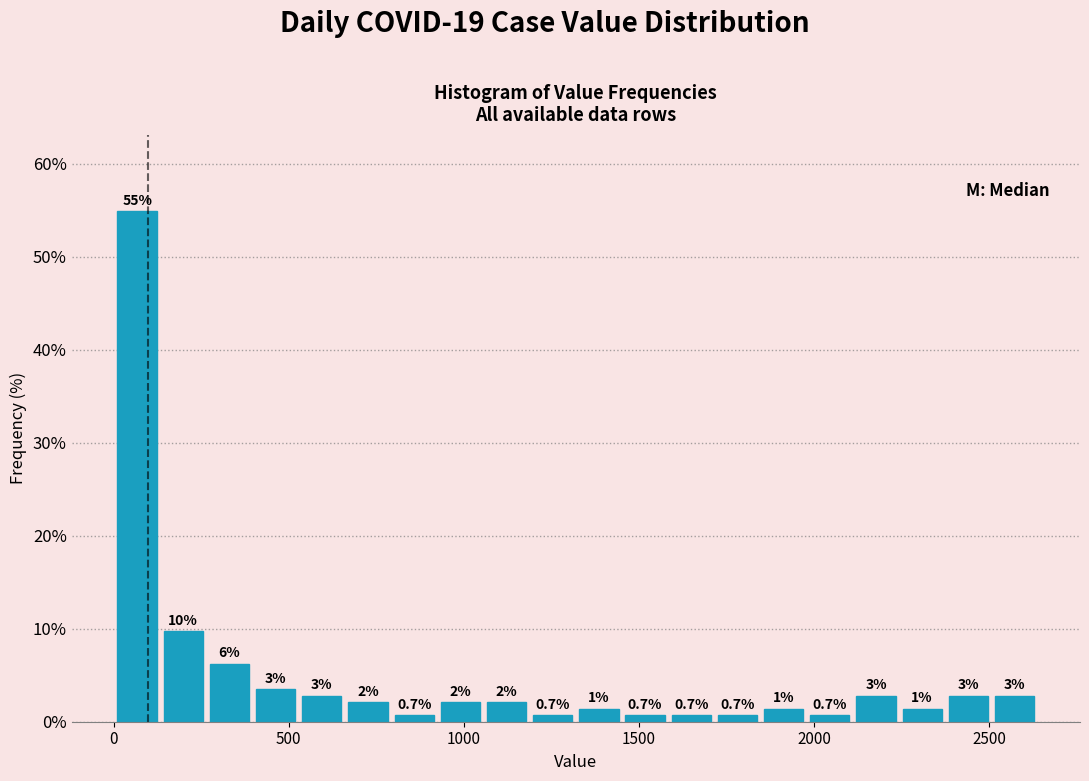

Around what value on the x-axis is the tallest bar? Give the approximate position of its centre, as read against the axis.

50